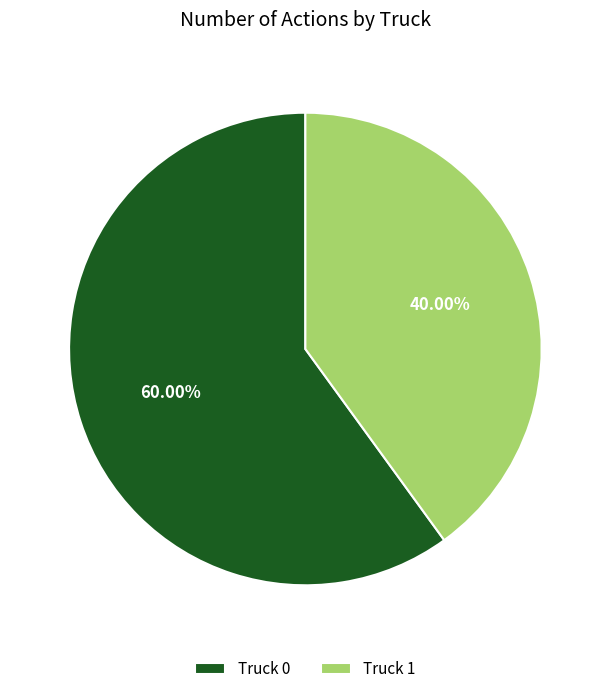

Is the sum of Truck 0 and Truck 1 greater than half?

Yes